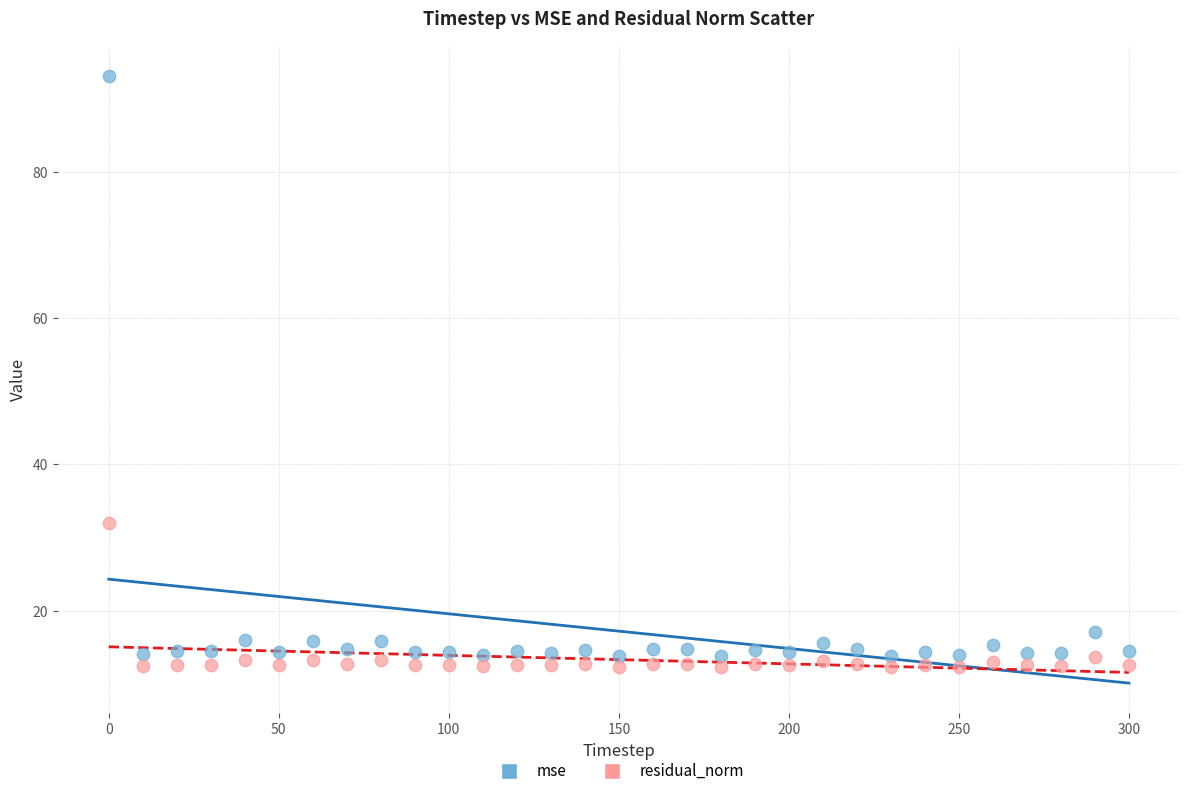

Which series has the widest spread of Y values?

mse